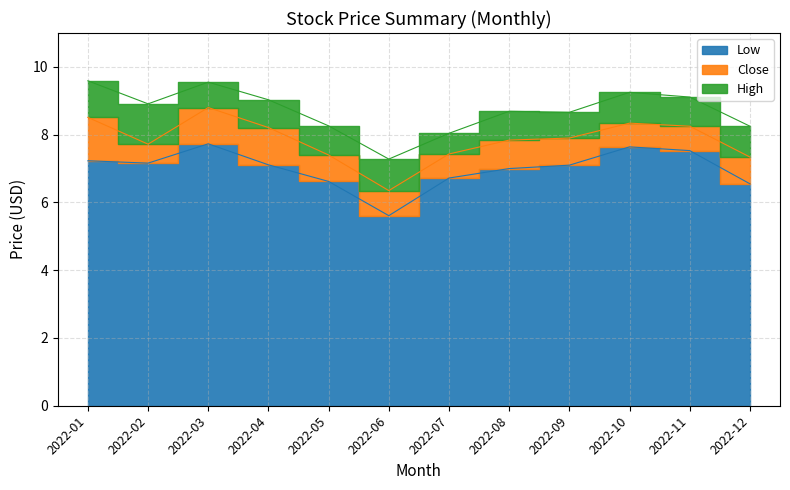

What is the sum of all Close values?

94.1